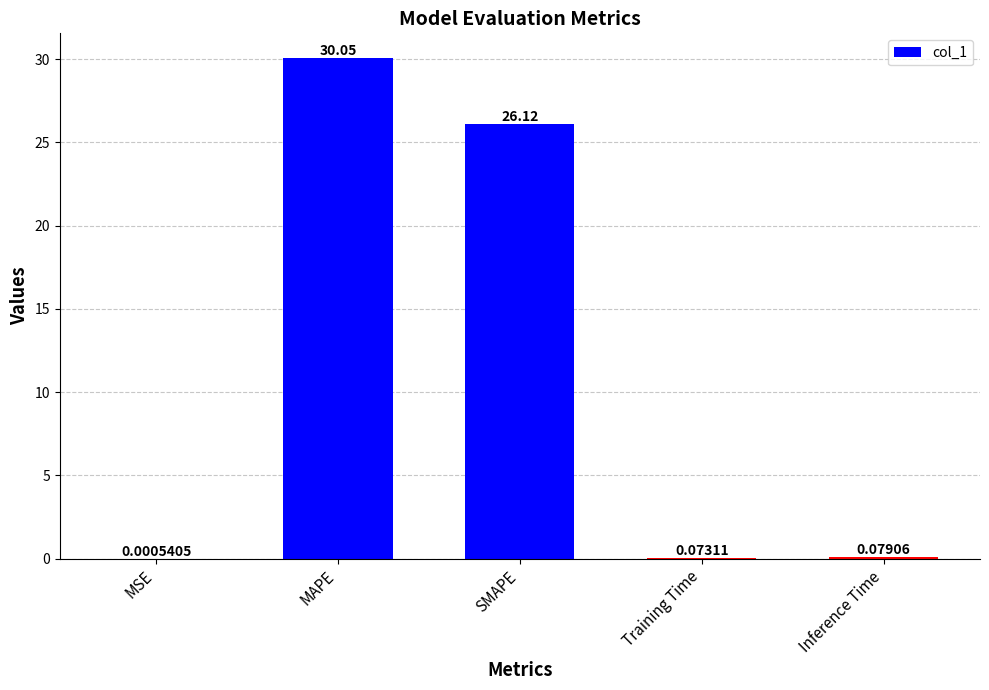

What is the change in value from MAPE to Training Time?

-30.0